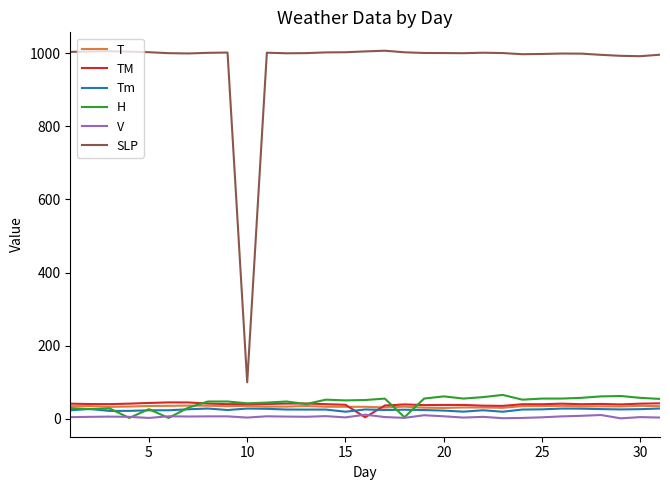

True or false: T has more than 2 points higher than both neighbors.

True